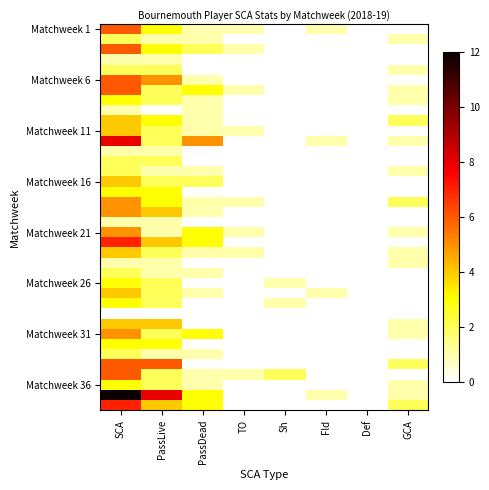

How many categories are shown in the chart?

8